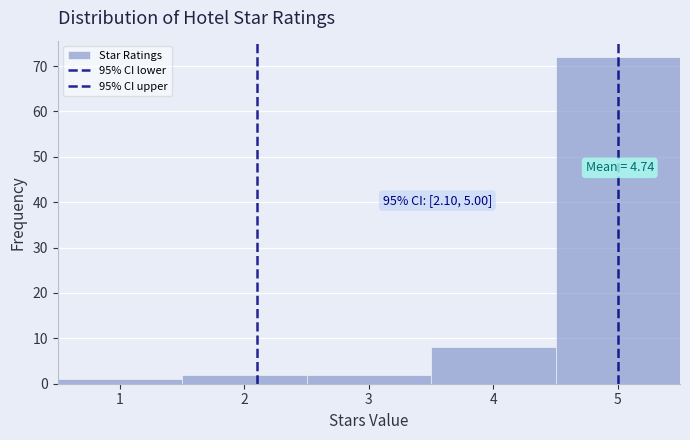

Over which range of the x-axis is the bar tallest?

4.5 to 5.5